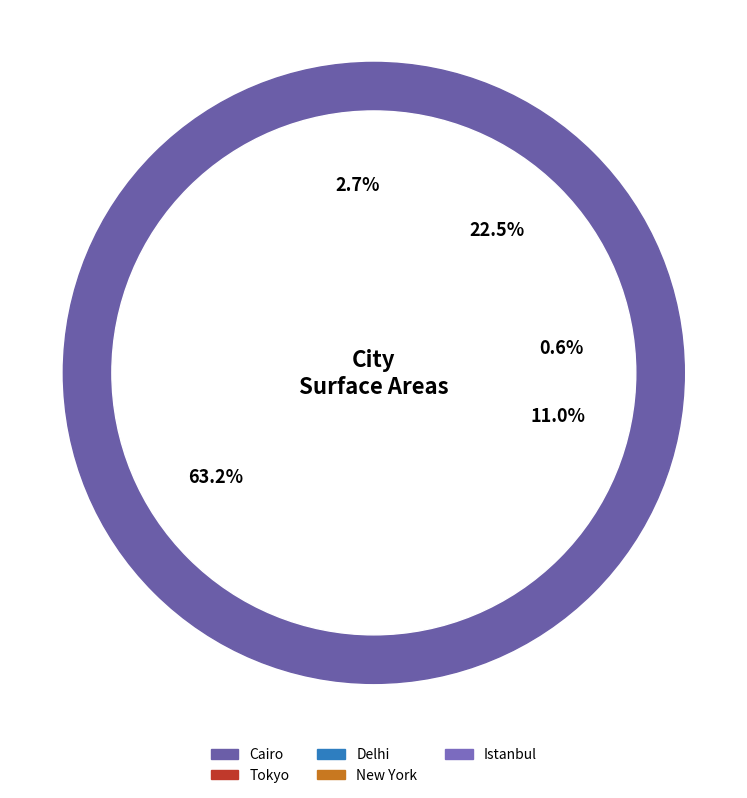

How many segments does this pie chart have?

5